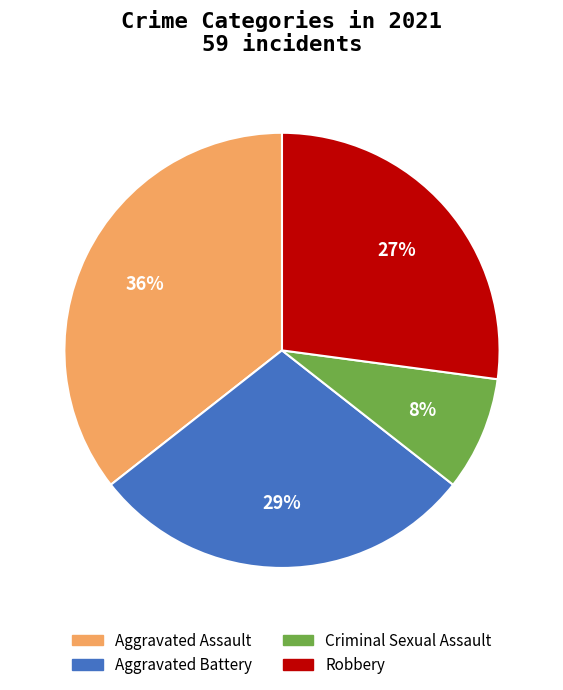

What is the largest slice in the pie chart?

Aggravated Assault